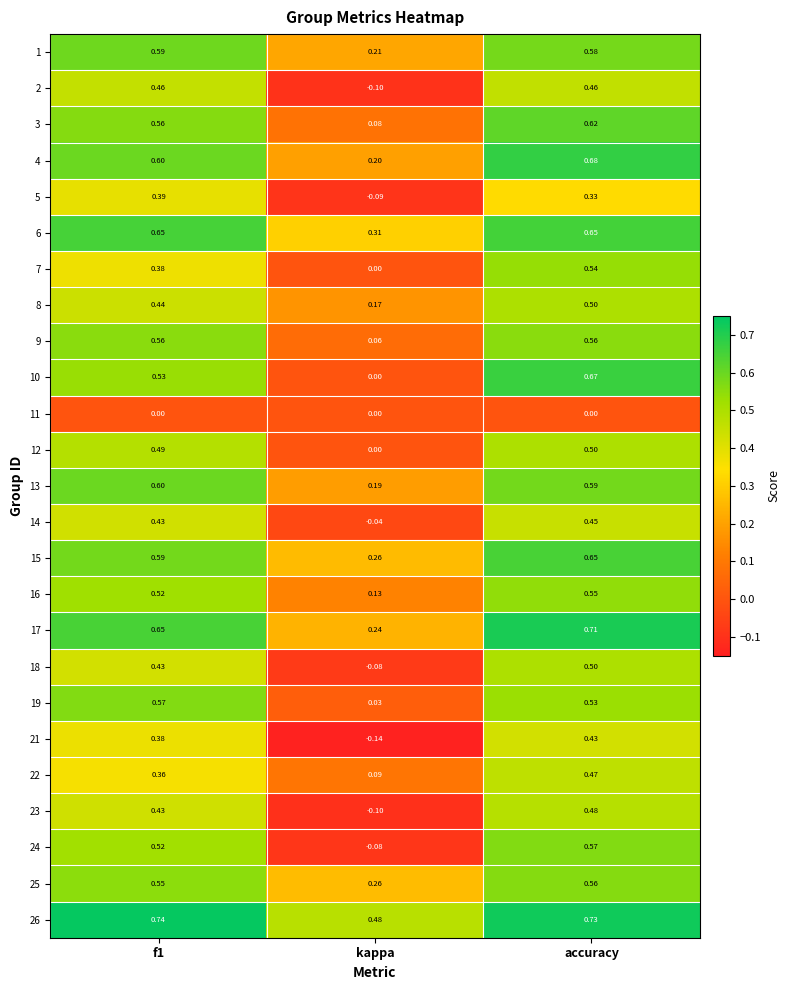

At which label is 4 closest to 0?

kappa